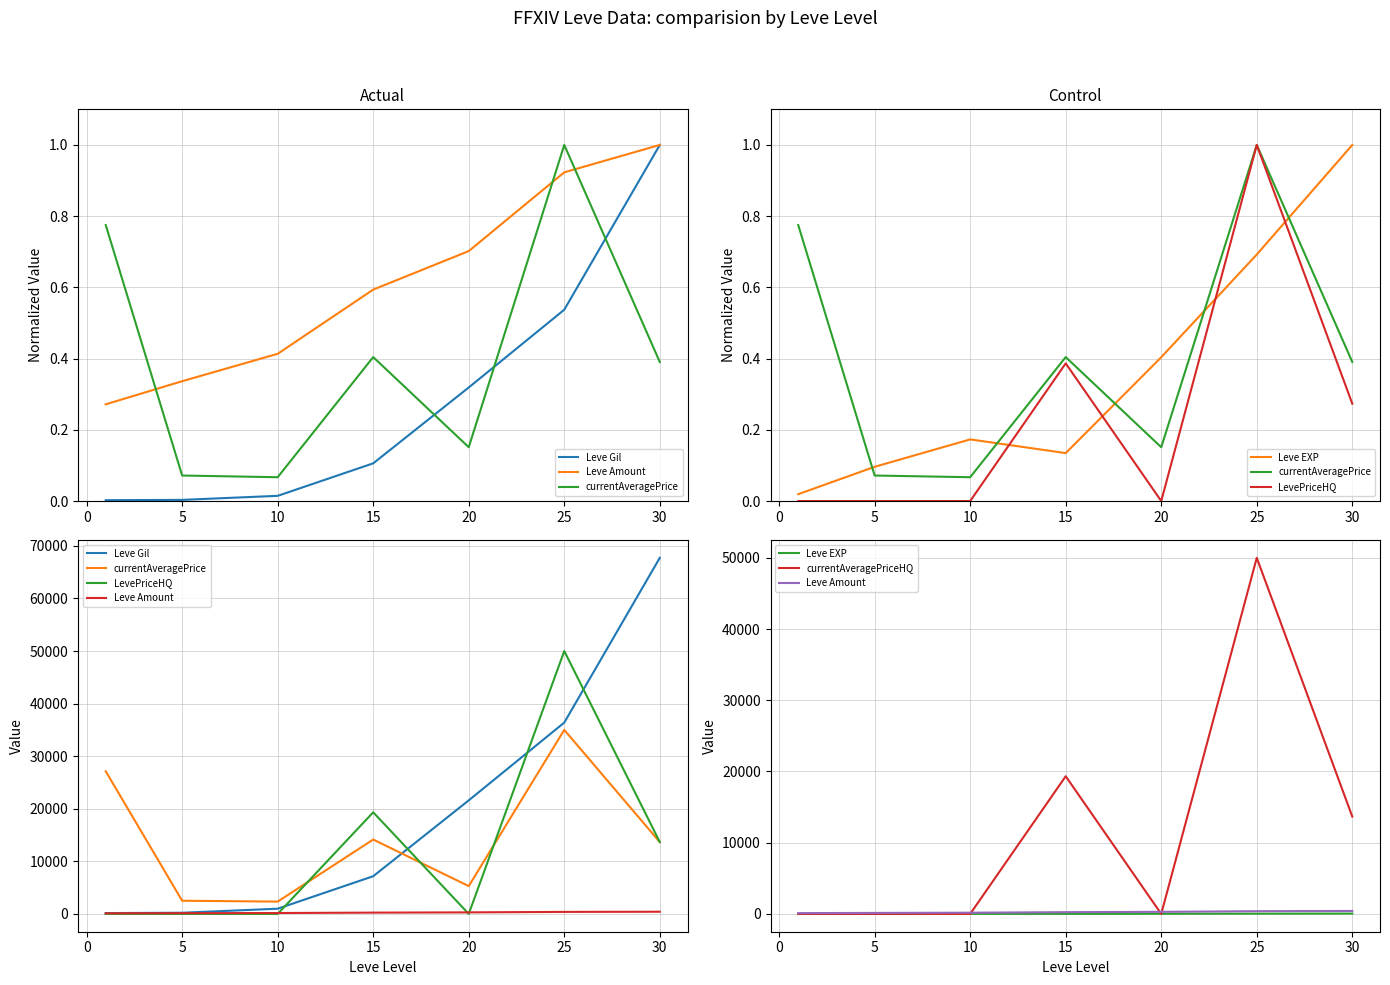

What are all the series names shown in the legend?

Leve Gil, Leve Amount, currentAveragePrice, Leve EXP, LevePriceHQ, currentAveragePriceHQ